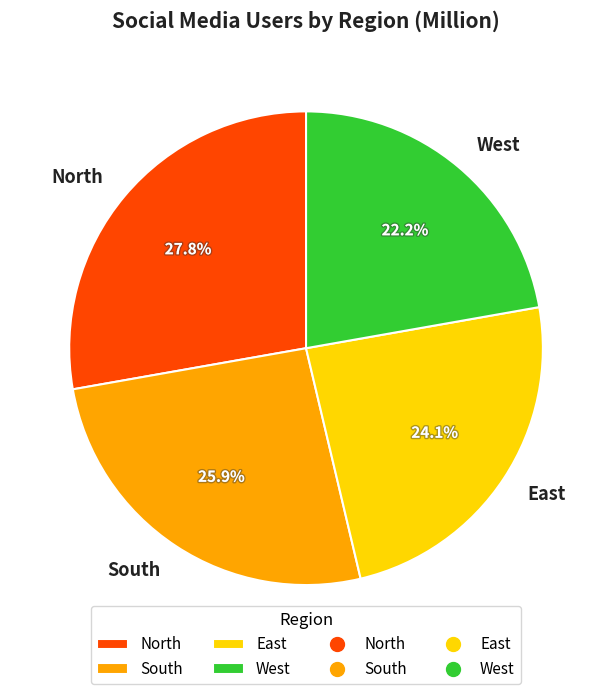

Does East represent more than half of the total?

No